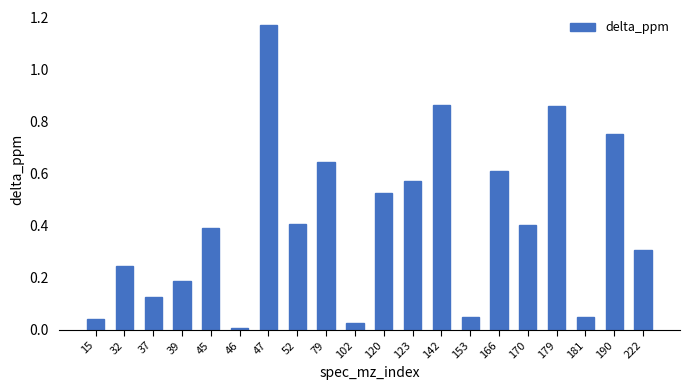

Which label corresponds to the largest value in the chart?

47